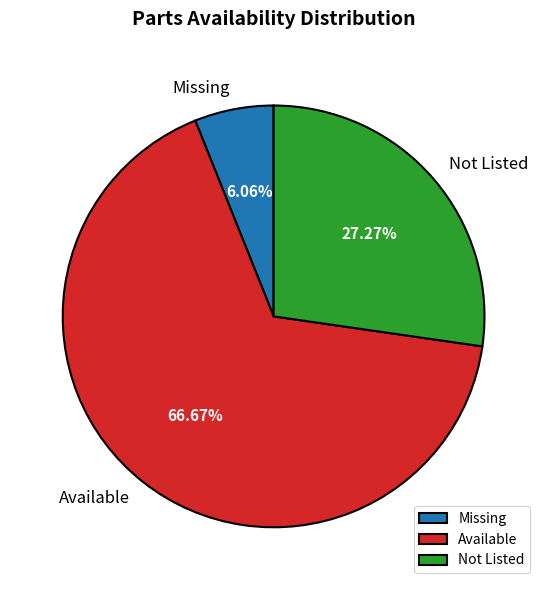

What is the ratio of the value at Not Listed to the value at Available?

0.4